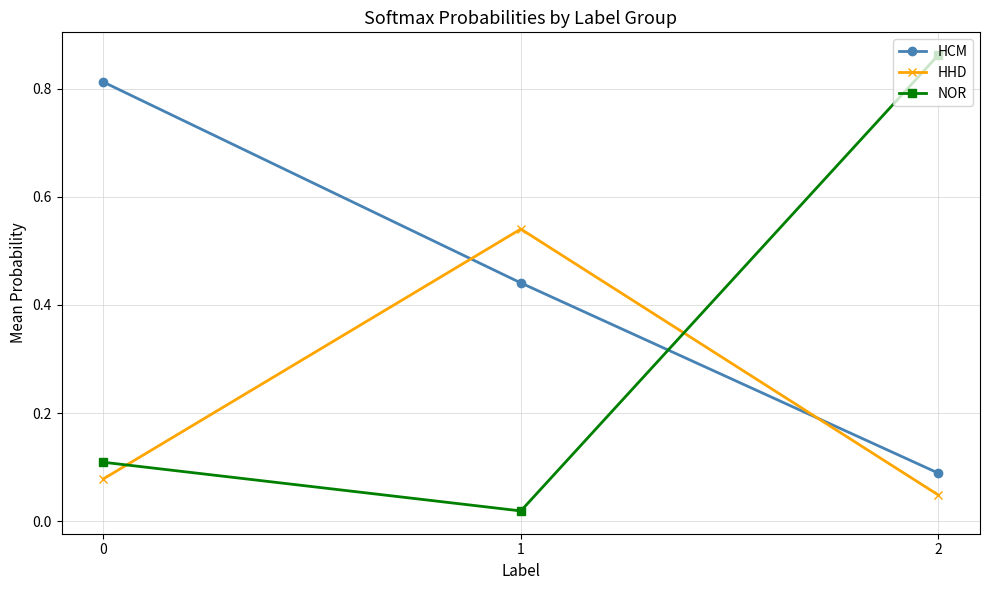

What is the average value of the NOR series?

0.3